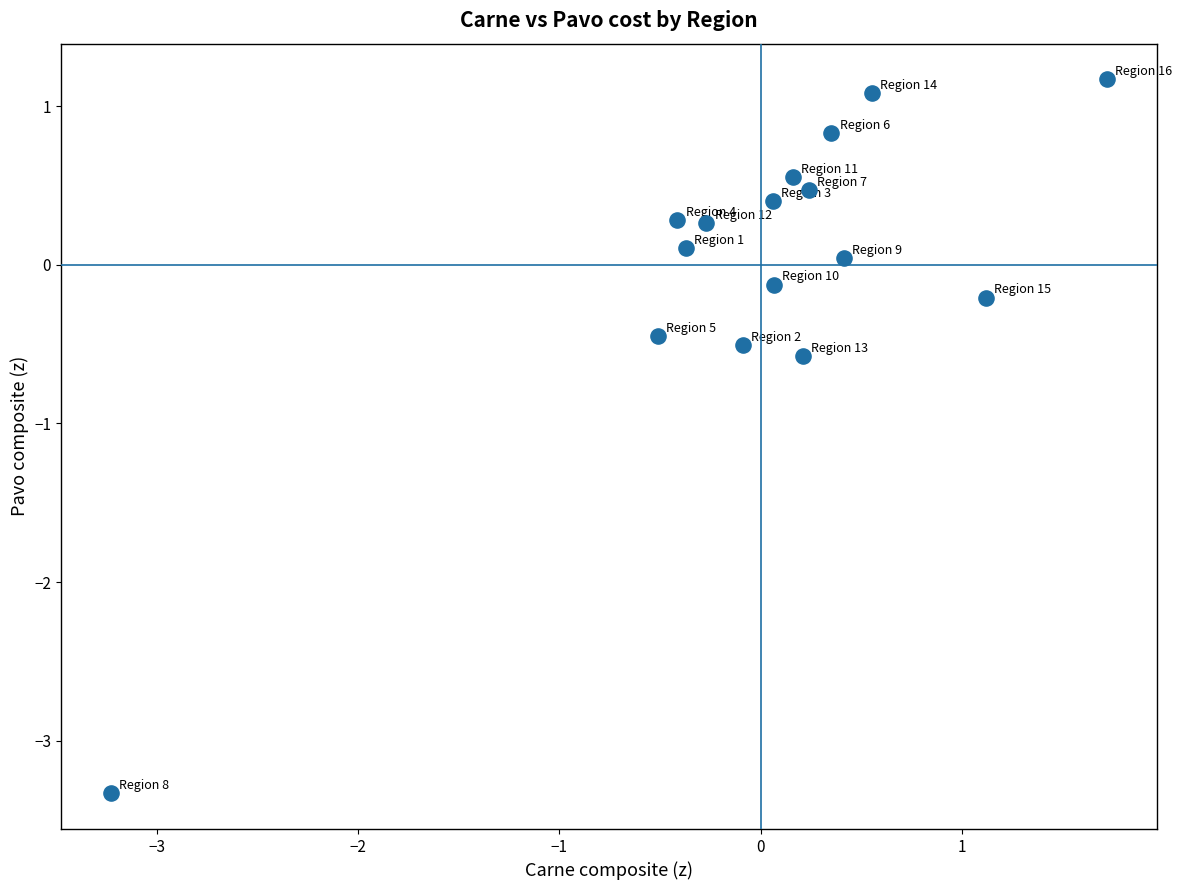

What Y value in the scatter plot is closest to -1?

-0.6